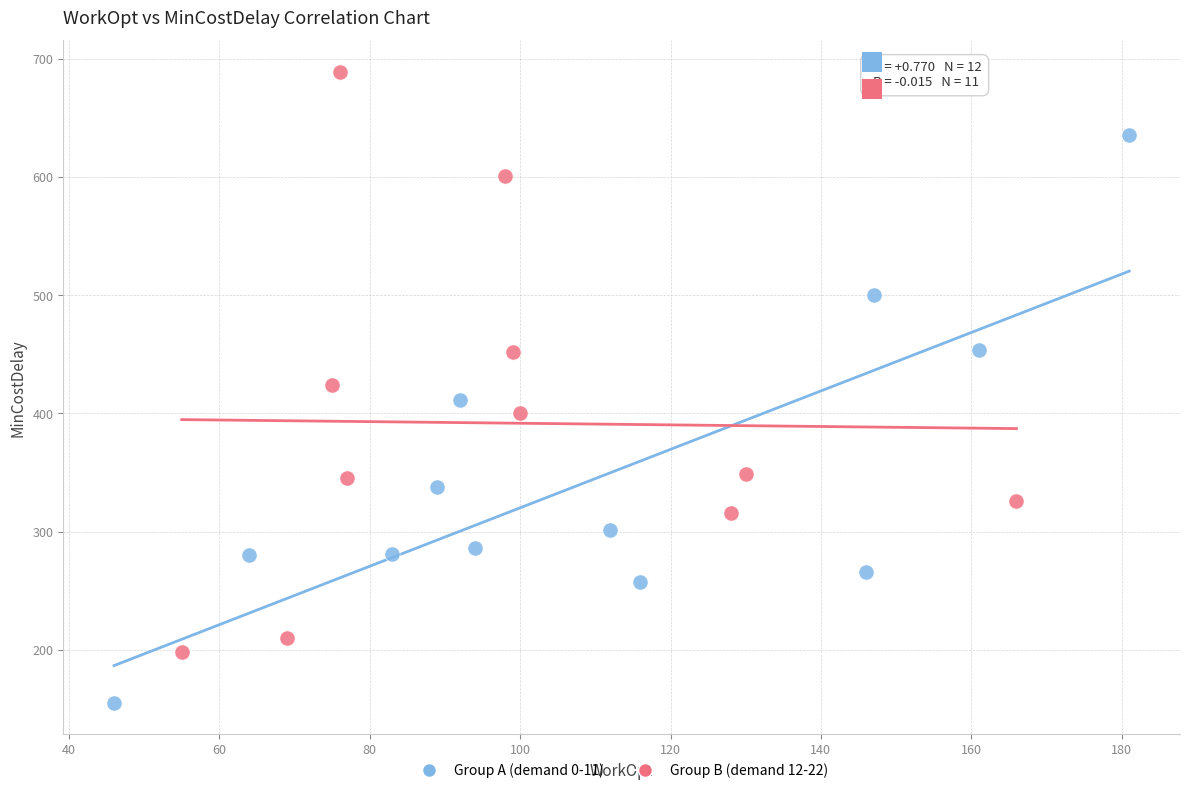

Which series contains the highest Y value?

Group B (demand 12-22)